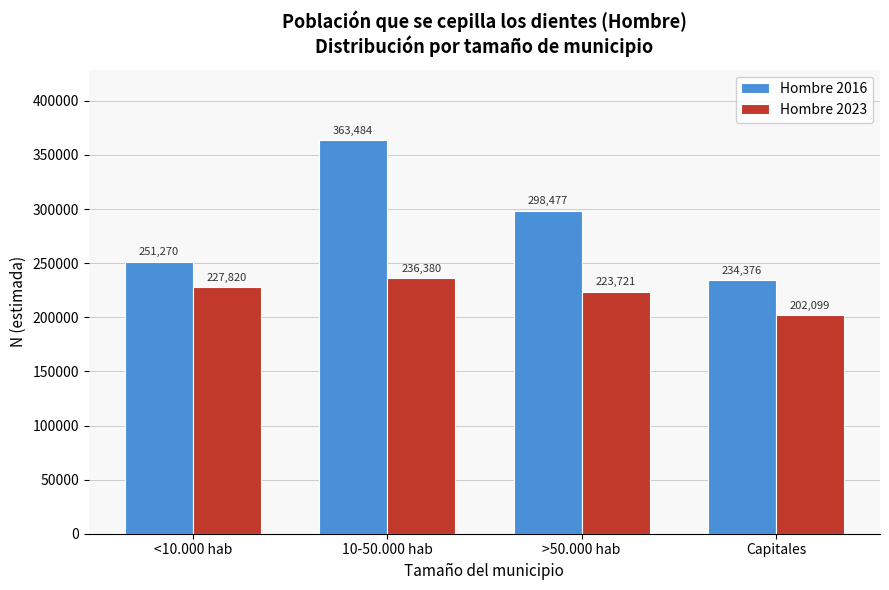

Reading right to left, transcribe all the data shown in this chart.

Hombre 2016: 234376	298477	363484	251270
Hombre 2023: 202099	223721	236380	227820